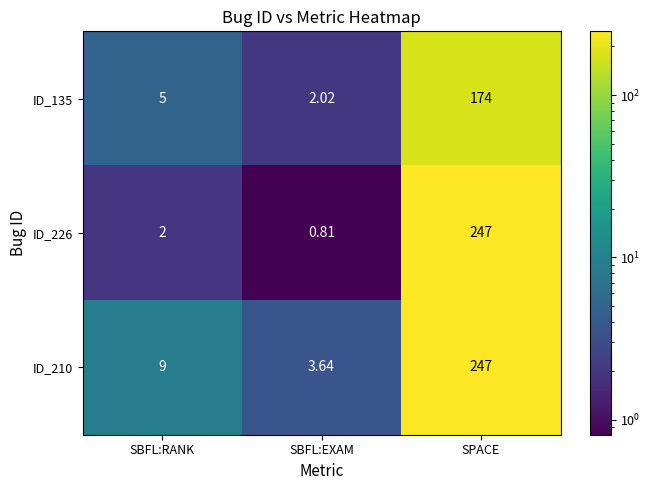

Rank the categories by ID_226 value from lowest to highest.

SBFL:EXAM, SBFL:RANK, SPACE